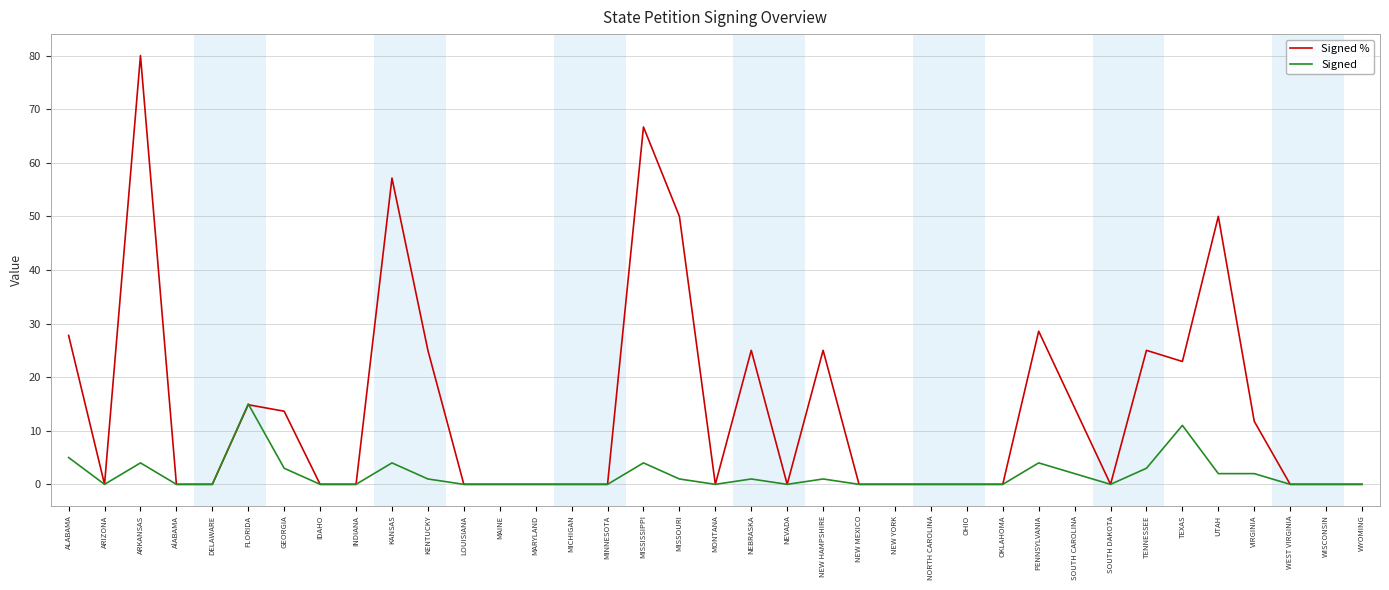

Between MISSISSIPPI and NORTH CAROLINA, which series saw the biggest shift?

Signed %